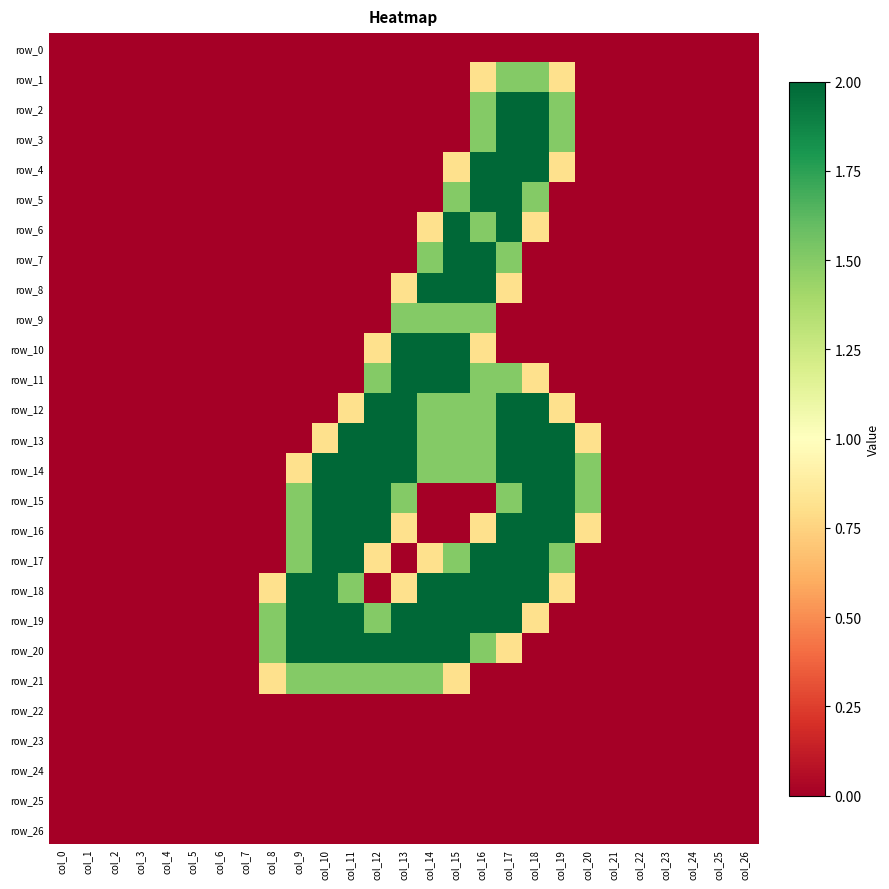

What is the sum of all row_19 values?

19.8